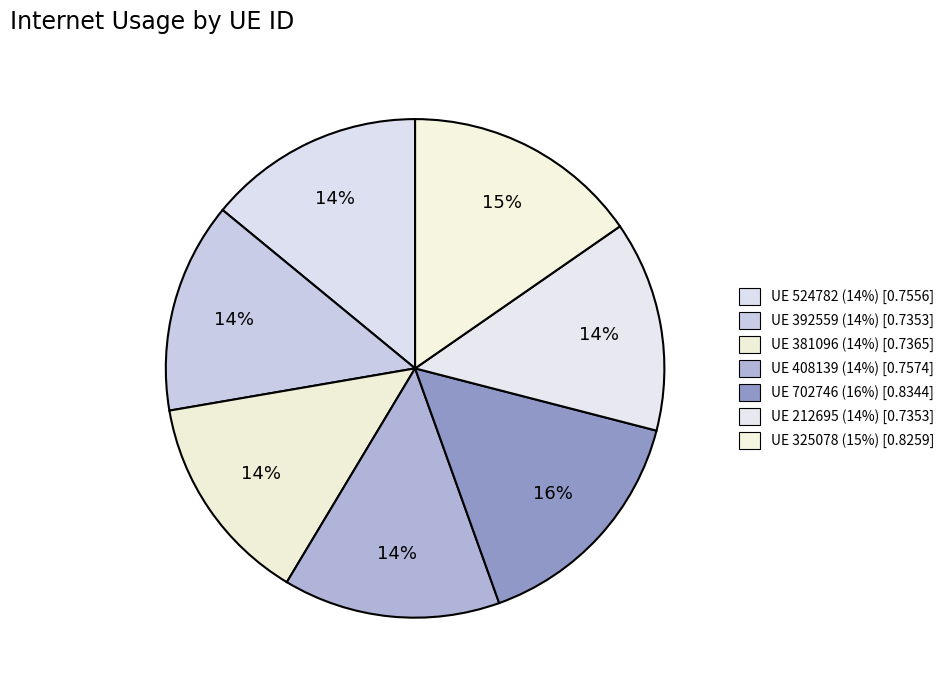

How many slices are in this pie chart?

7